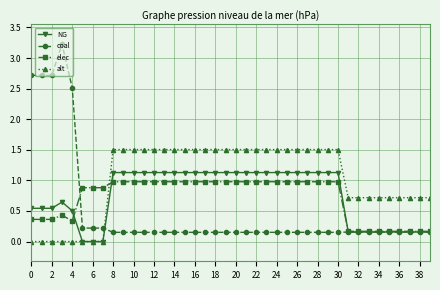

Which series has the widest spread of values?

coal